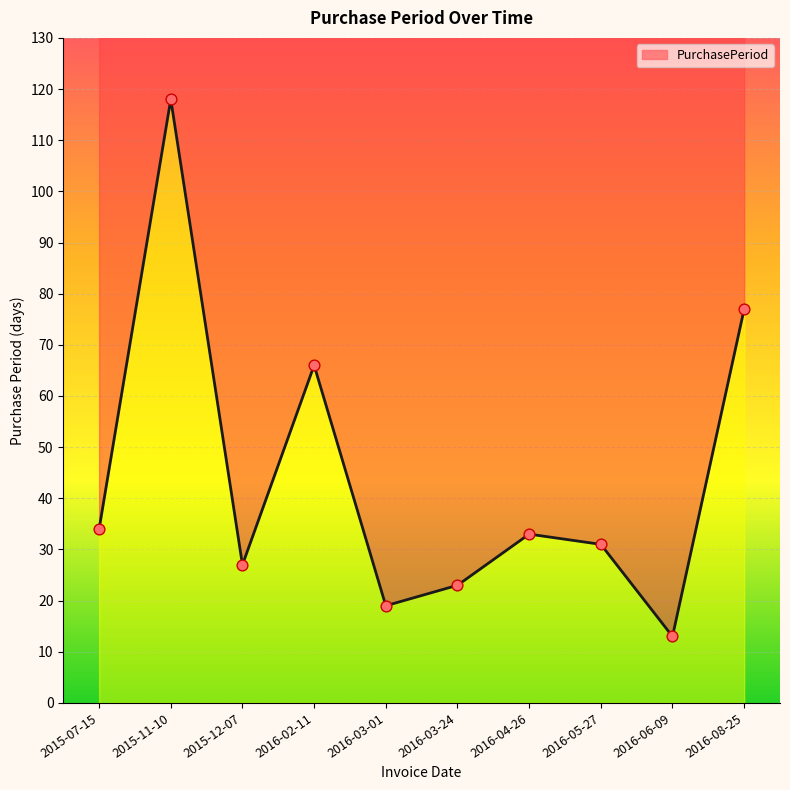

Approximately how many times larger is the value at 2016-03-01 compared to 2016-05-27?

0.6